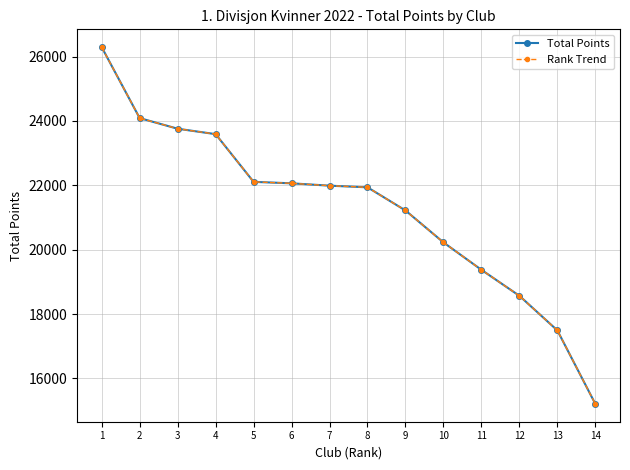

How many lines are shown in the chart?

2